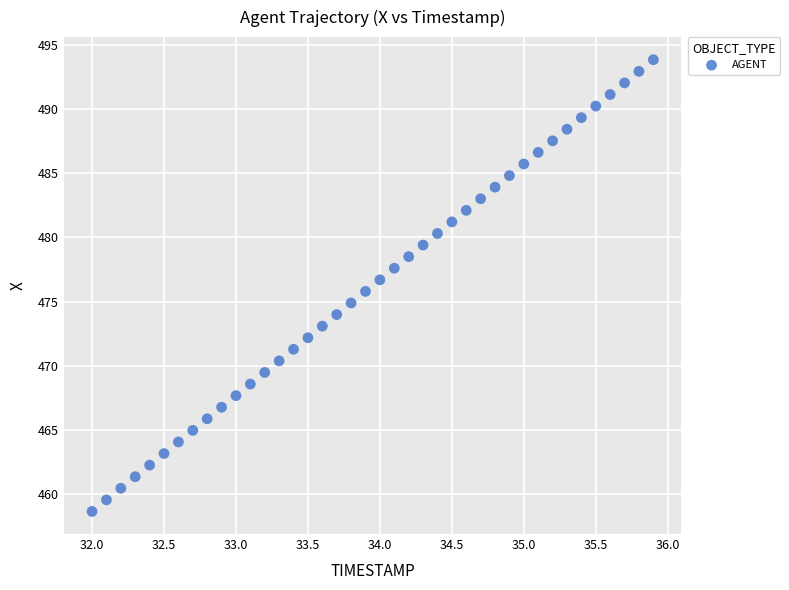

What is the range of X values (max minus min)?

3.9